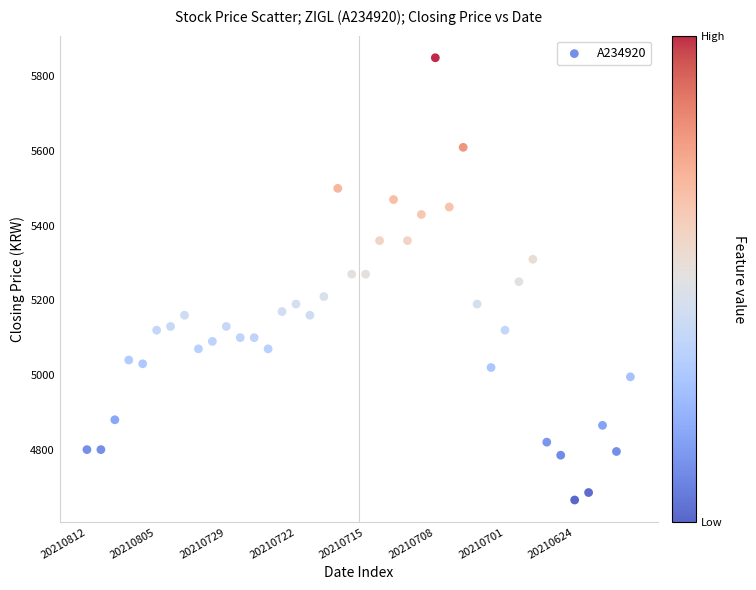

What is the range of Y values (max minus min)?

1185